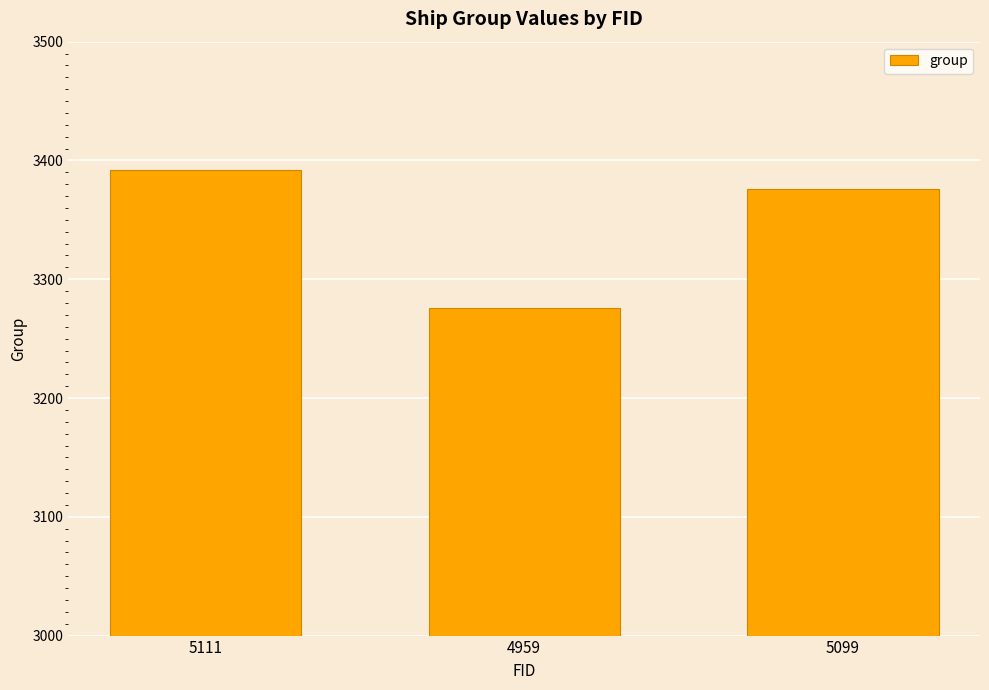

True or false: the data shows 3276 at 4959.

True